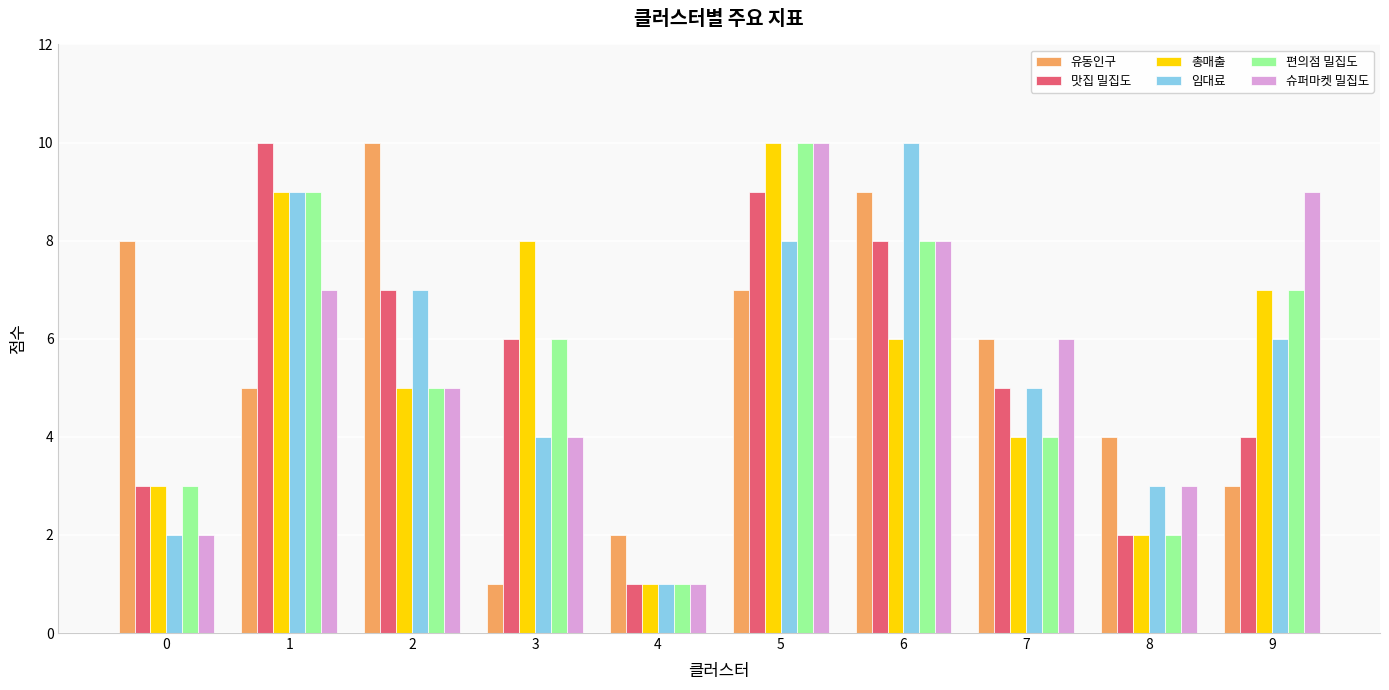

The 총매출 series shows 4 at 7. True or false?

True